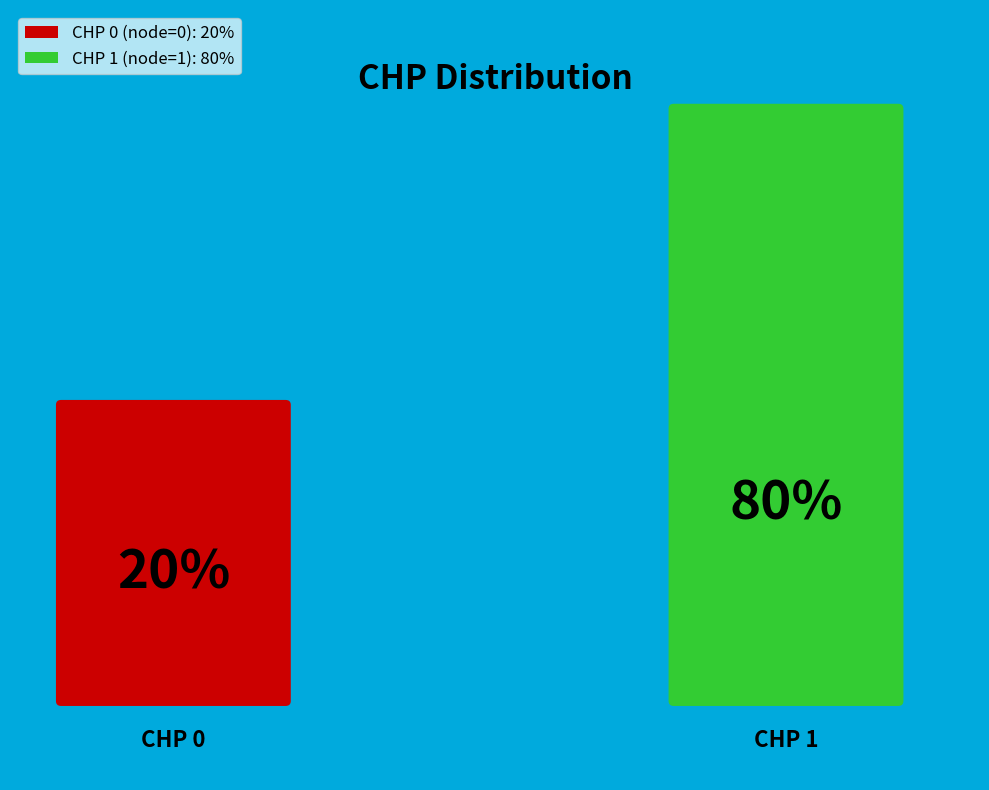

Rank the categories by value from lowest to highest.

0, 1